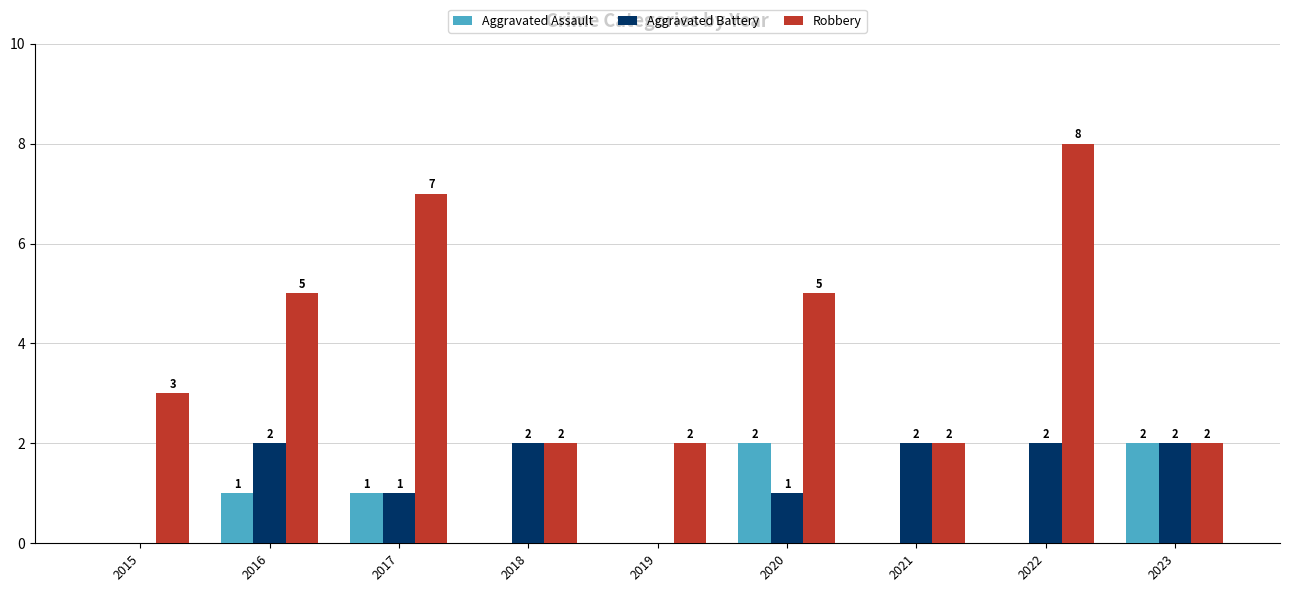

What is the sum of the Robbery values at 2018 and 2017?

9